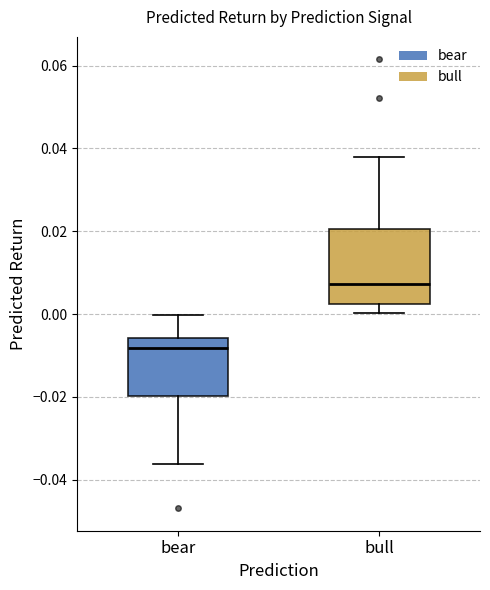

Where is the lower edge of the box for bear on the y-axis? The values are not printed on the chart, so give them approximately, as read against the axis.

-0.020